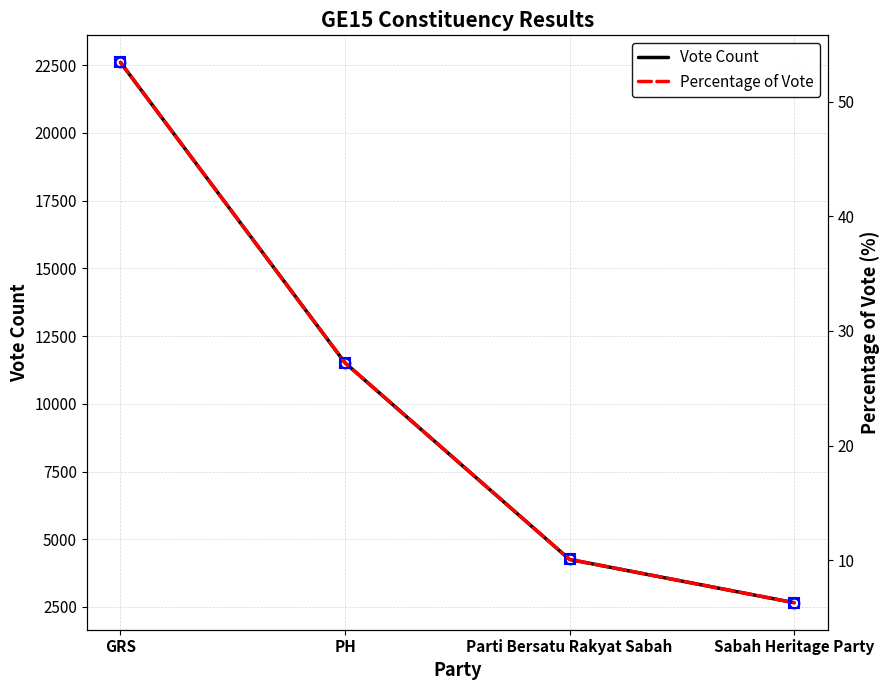

What is the difference between the Percentage of Vote values at Sabah Heritage Party and Parti Bersatu Rakyat Sabah?

3.8